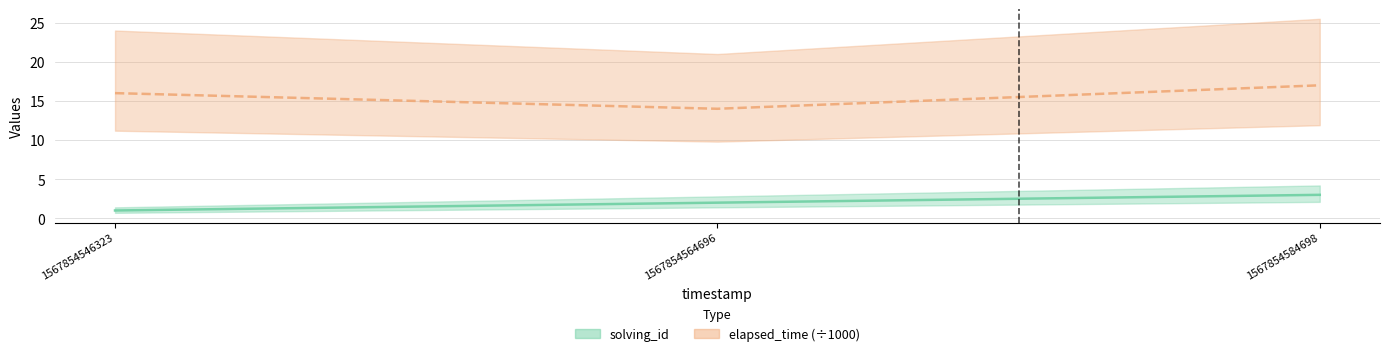

What is the difference between the maximum and minimum values in the solving_id series?

2